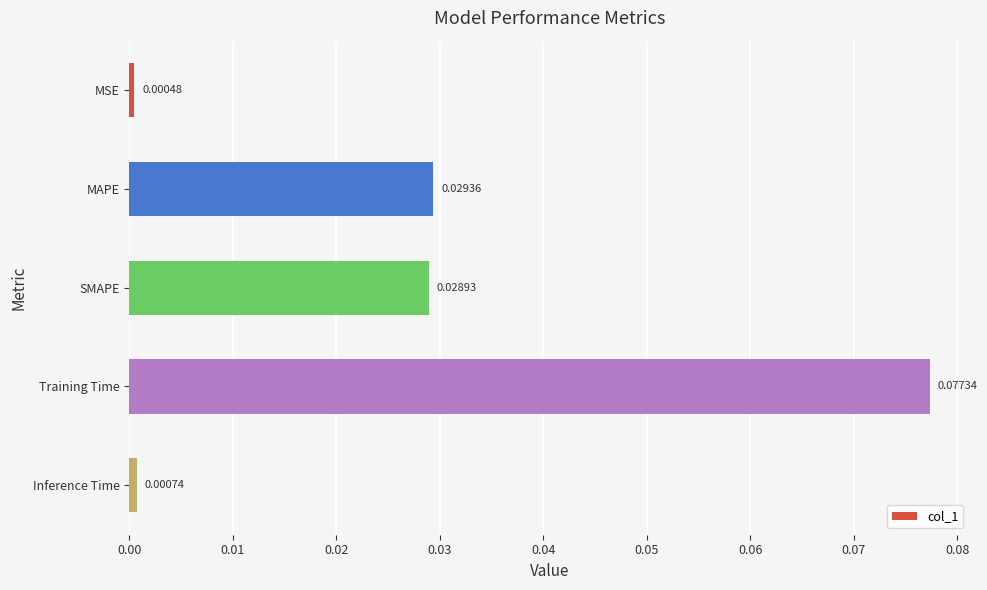

Rank the categories by value from highest to lowest.

Training Time, MAPE, SMAPE, Inference Time, MSE